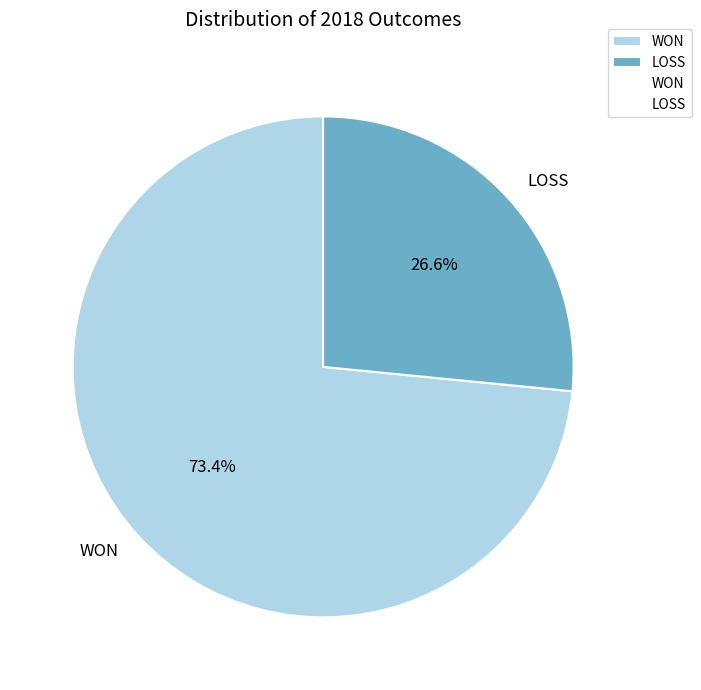

What is the largest slice in the pie chart?

WON